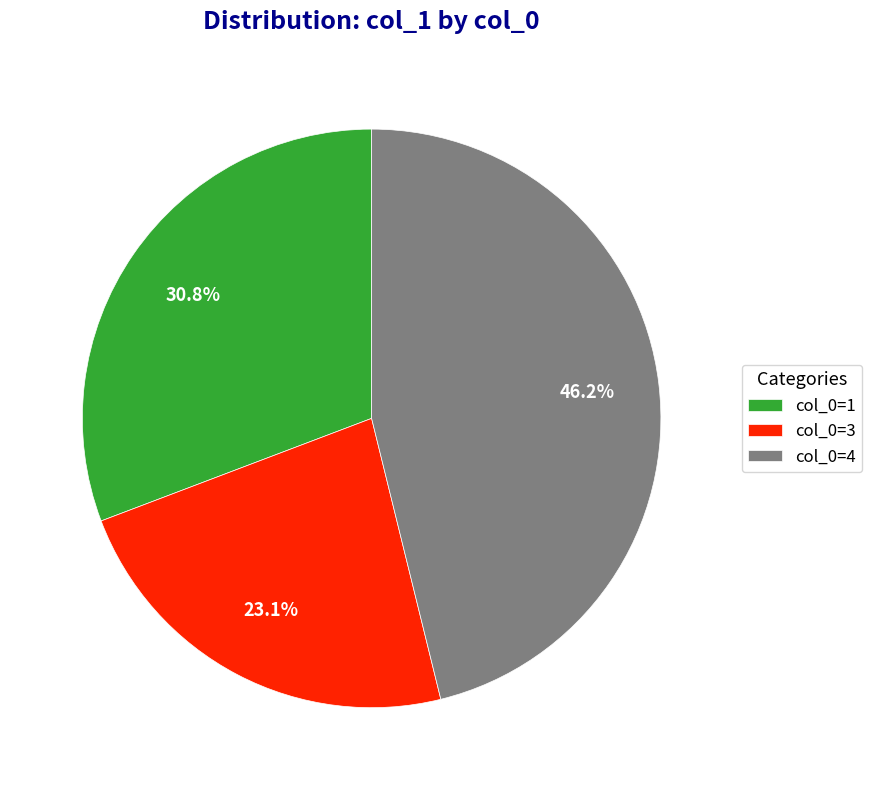

Which slice is the largest?

col_0=4